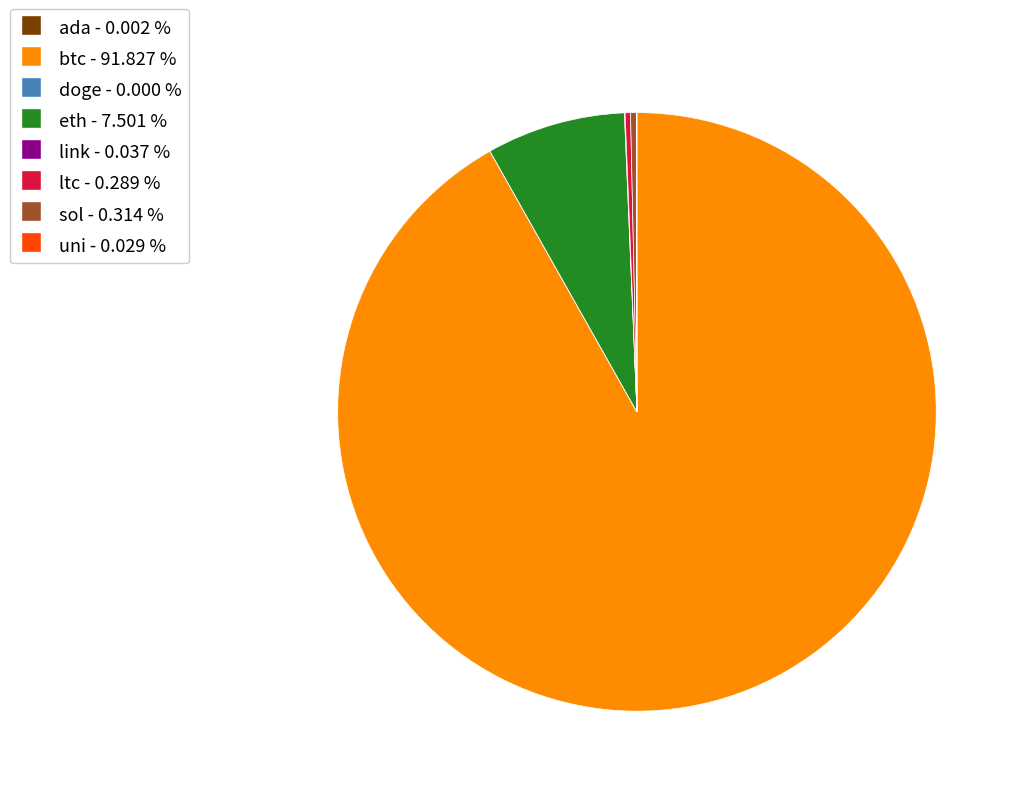

Is there a majority slice in this chart?

Yes